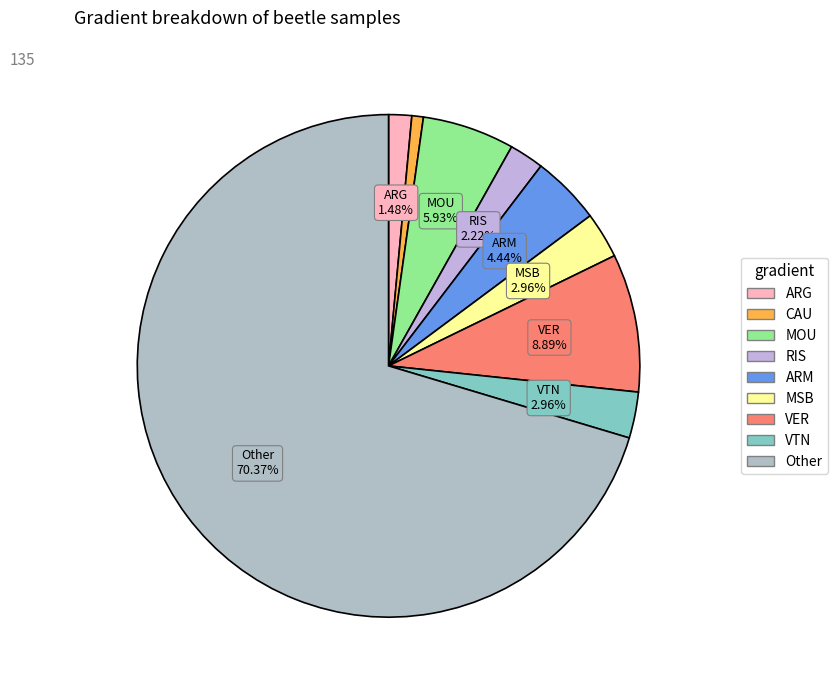

Which category has the smallest portion of the pie?

CAU